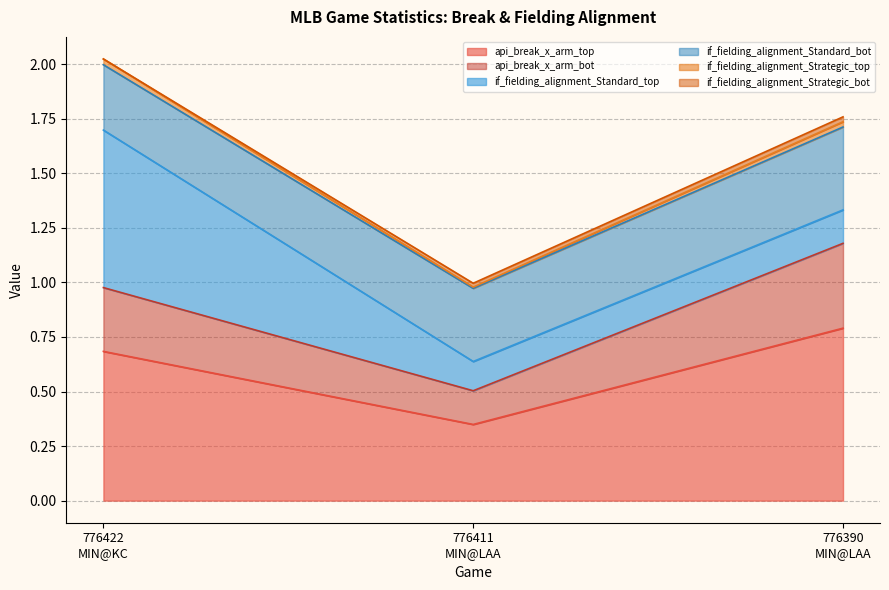

Rank the categories by api_break_x_arm_bot value from lowest to highest.

776411
MIN@LAA, 776422
MIN@KC, 776390
MIN@LAA